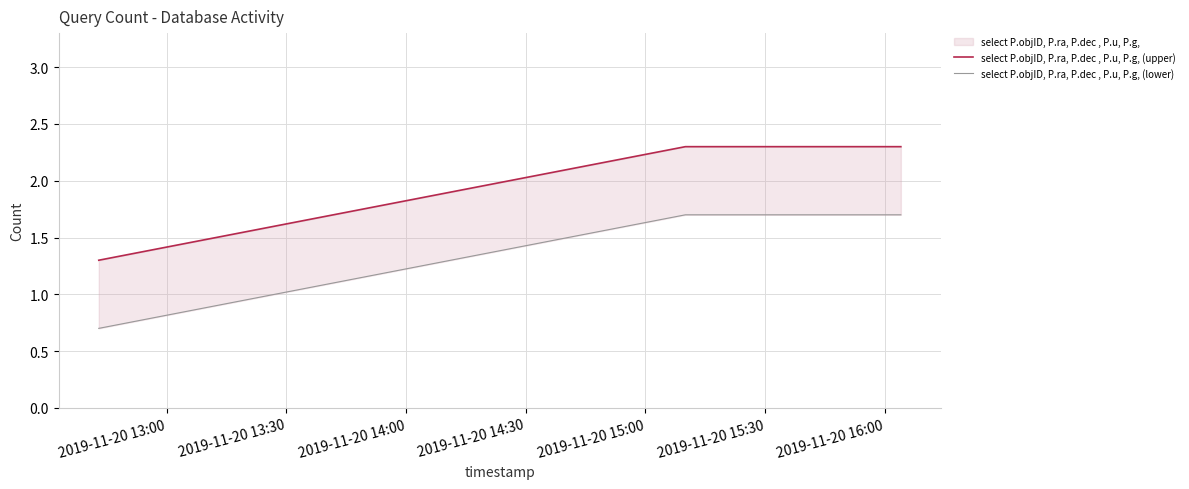

What is the approximate value of select P.objID, P.ra, P.dec , P.u, P.g, (upper) at 2019-11-20 13:00?

1.3